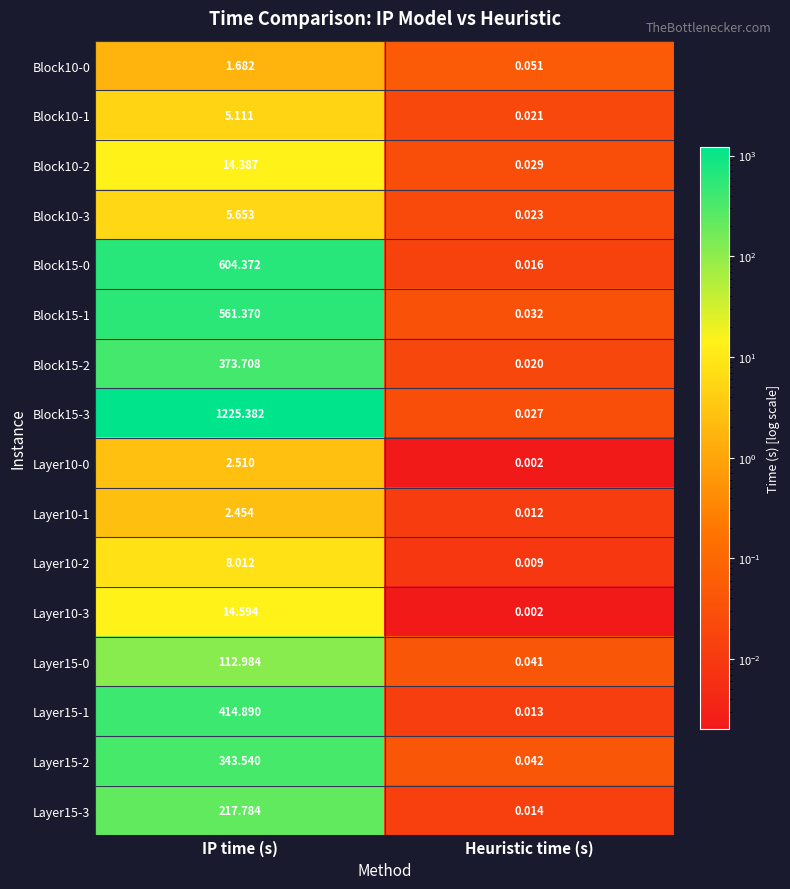

At which category is the sum across all series the highest?

IP time (s)